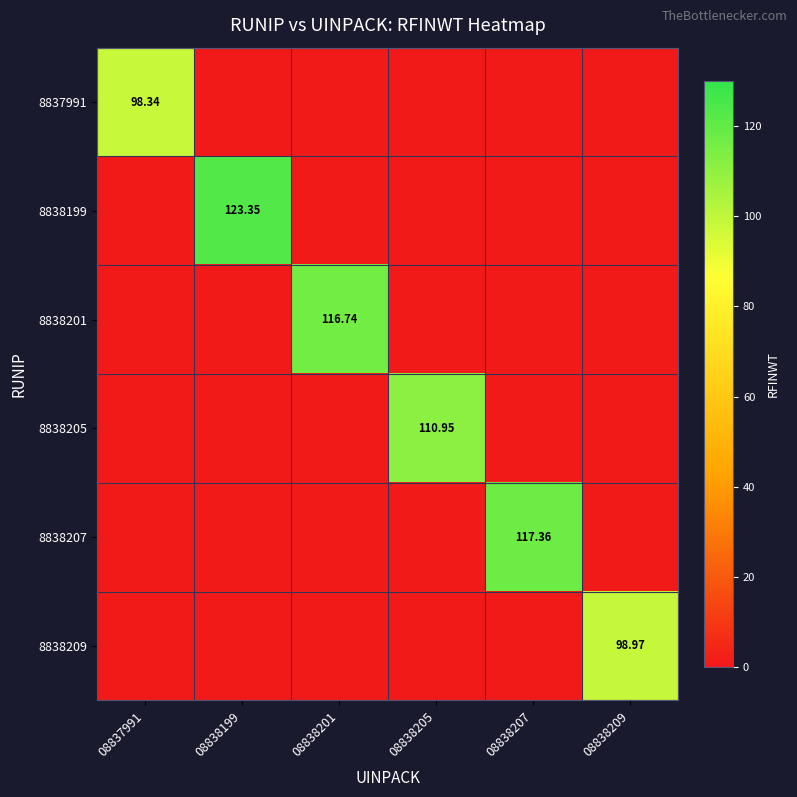

Which category has the lowest value across all series?

08838199